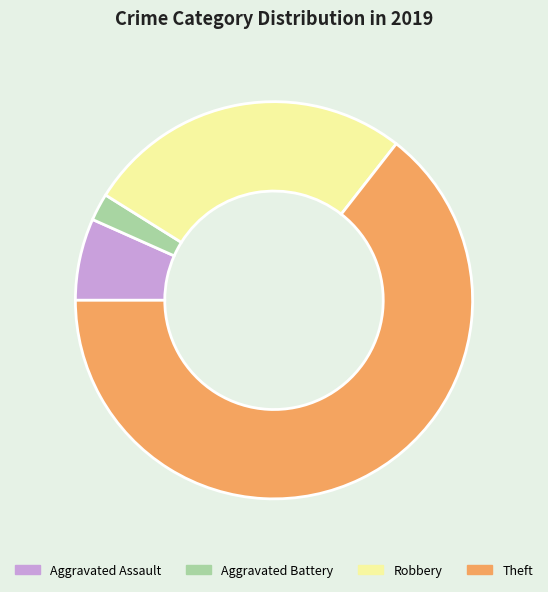

Which has a higher value, Theft or Robbery?

Theft